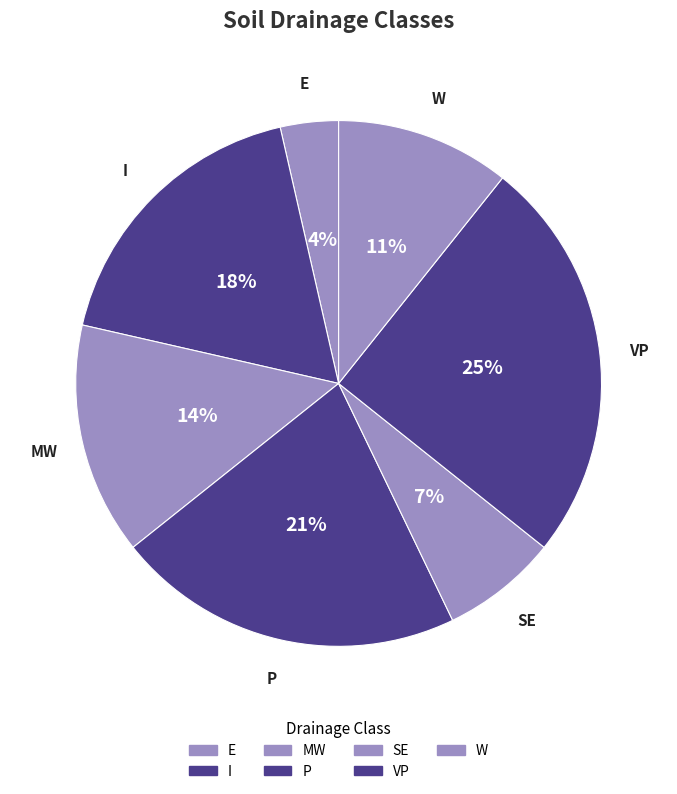

What percentage is NOT represented by SE?

92.9%